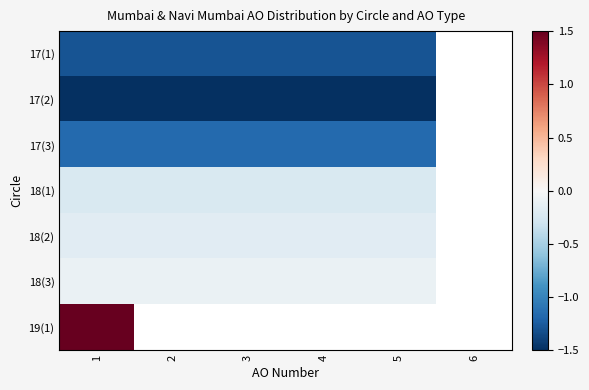

Rank the series at 1 from highest to lowest value.

19(1), 18(3), 18(2), 18(1), 17(3), 17(1), 17(2)